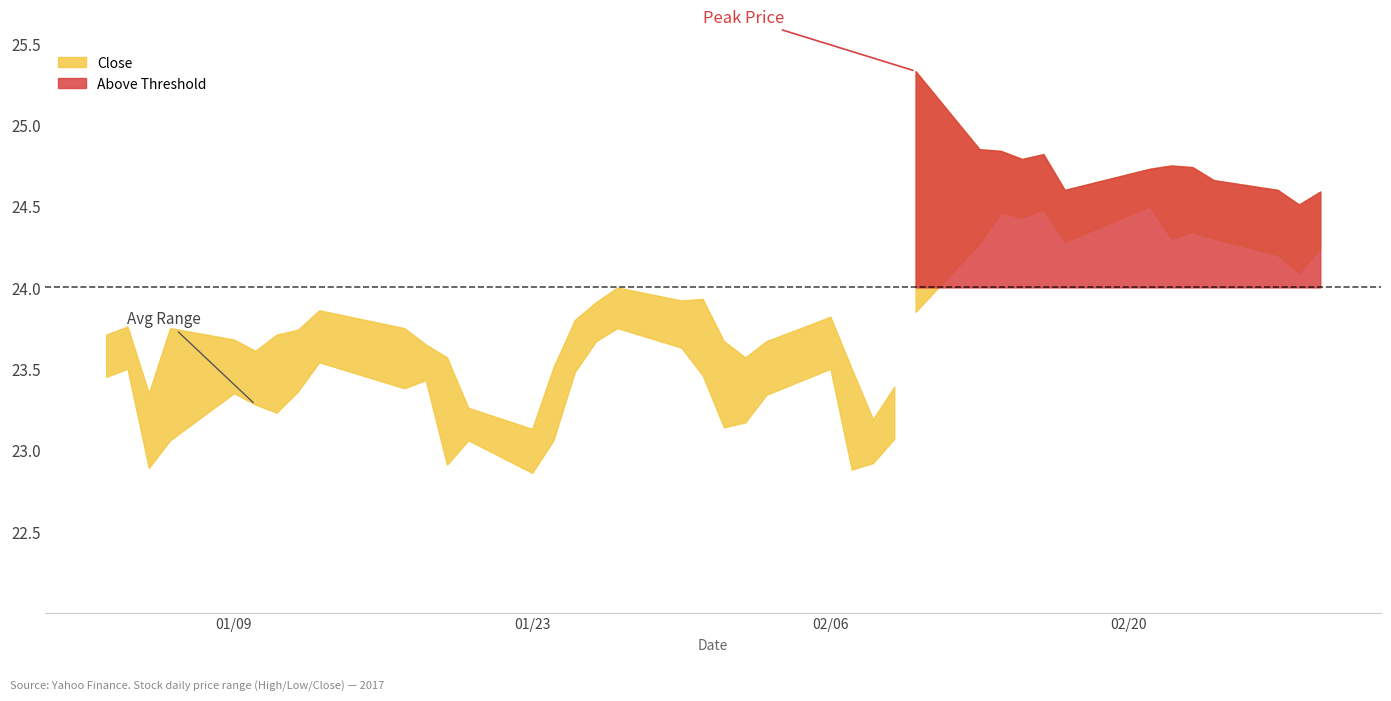

True or false: Close has more than 2 points higher than both neighbors.

True